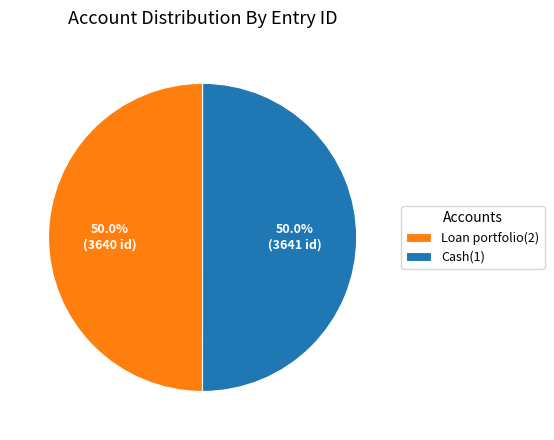

How much of the chart is everything except Loan portfolio(2)?

50.0%